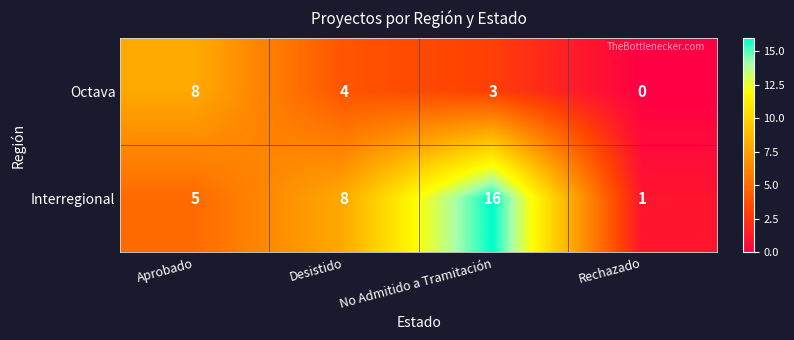

Which series has the widest spread of values?

Interregional